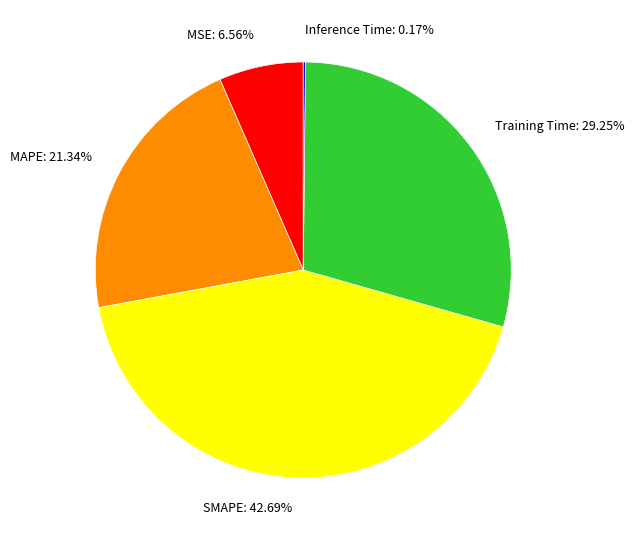

Is there any slice that represents more than half of the pie?

No